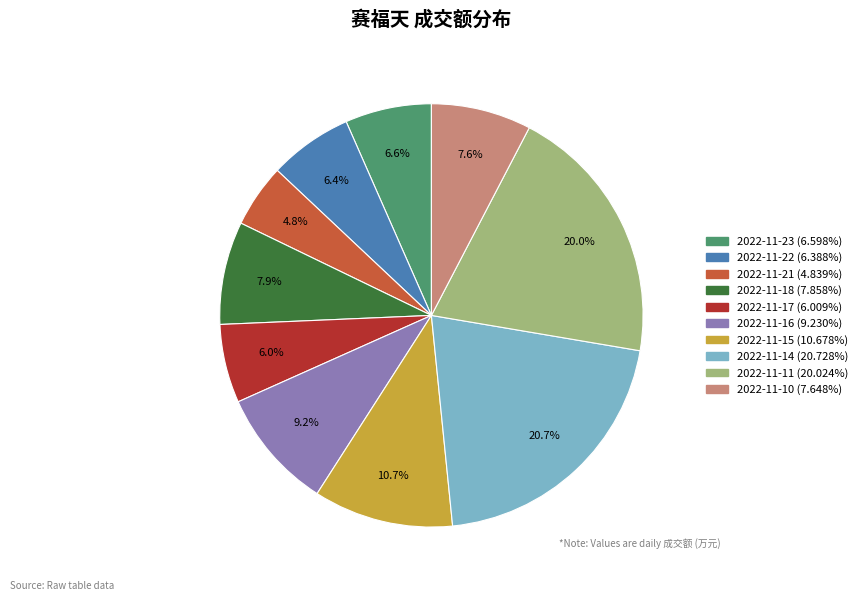

To the nearest percent, what is the combined percentage of 2022-11-23 and 2022-11-21?

11%